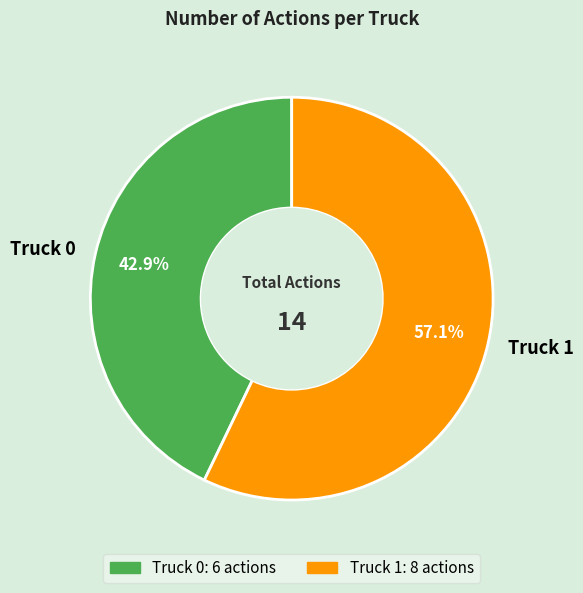

Count the number of slices in the pie.

2